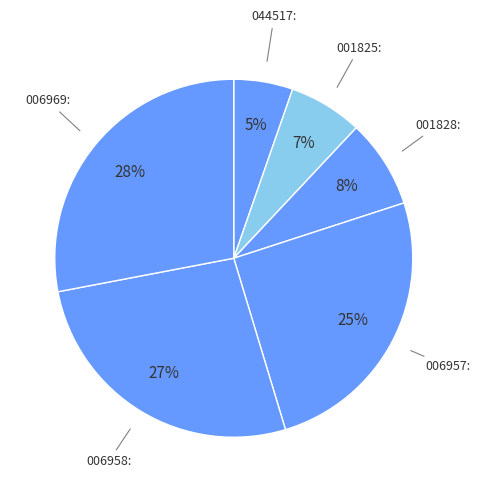

Is 044517: the majority of the pie?

No